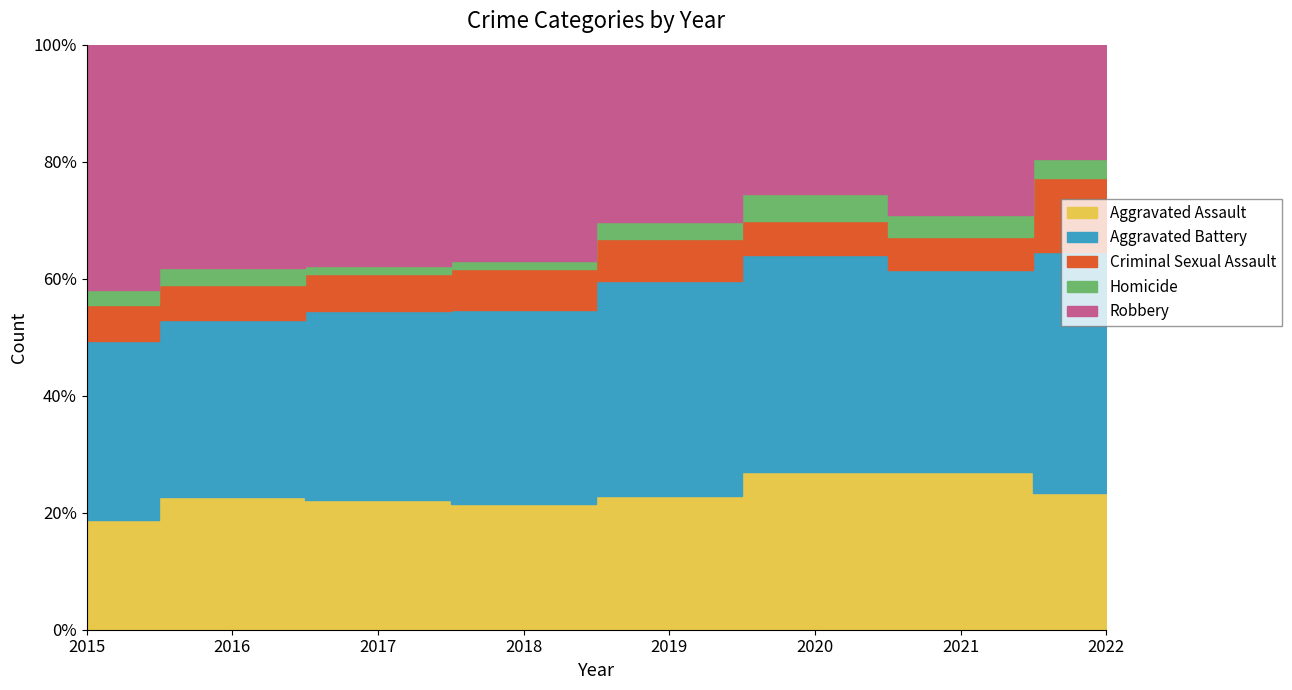

Is it true that Aggravated Battery equals 249 at 2018?

False